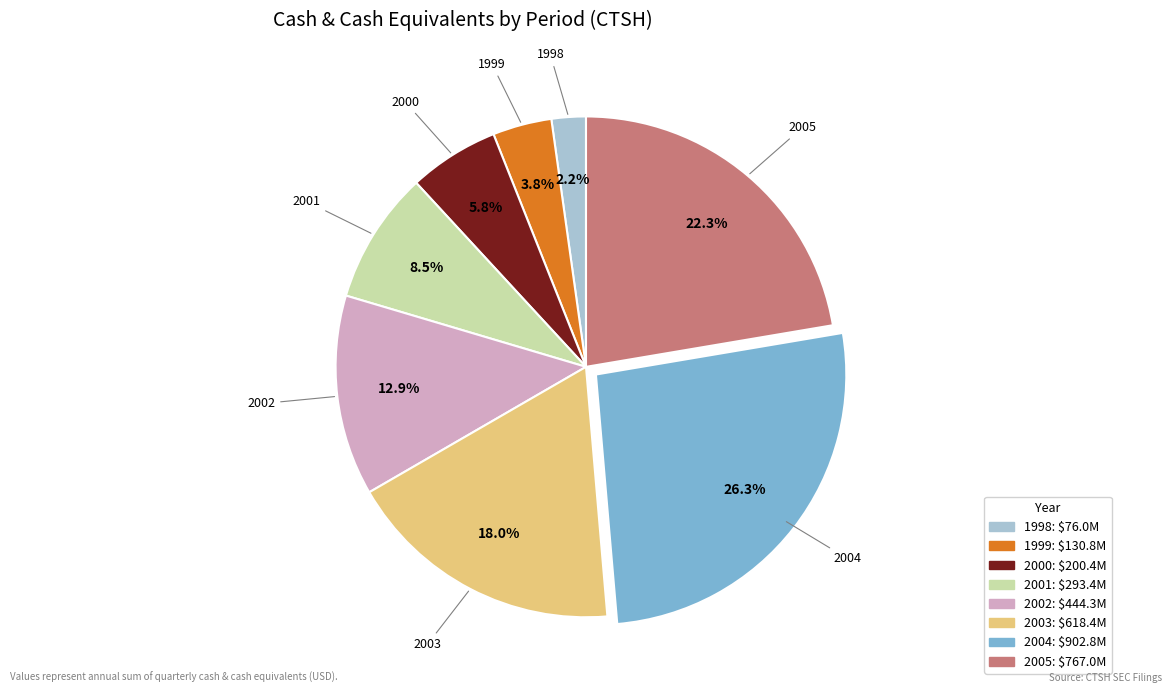

Is there a majority slice in this chart?

No